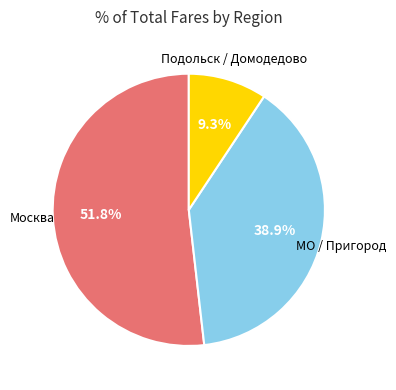

Is there any slice that represents more than half of the pie?

Yes